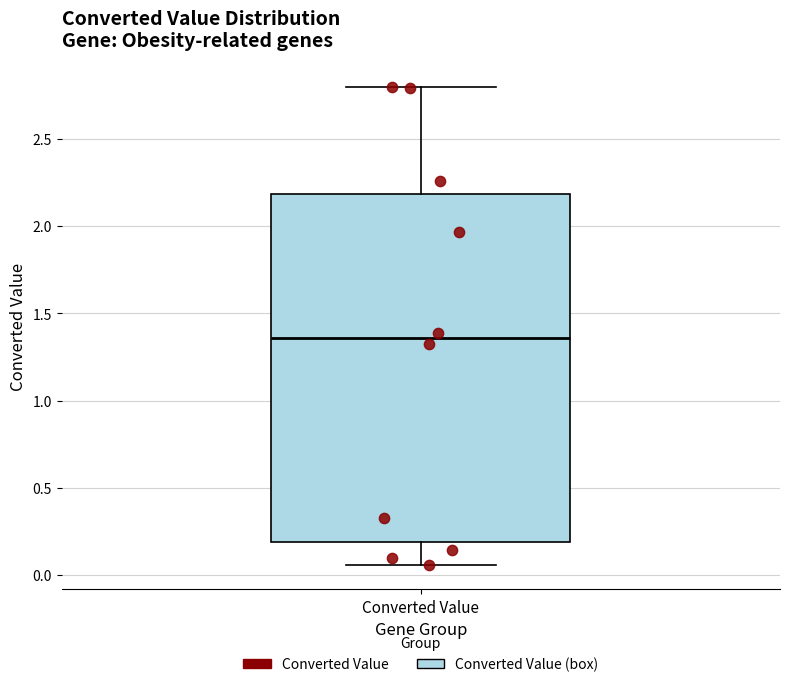

Where does the lower whisker of the box for Converted Value end on the y-axis? The values are not printed on the chart, so give them approximately, as read against the axis.

0.05